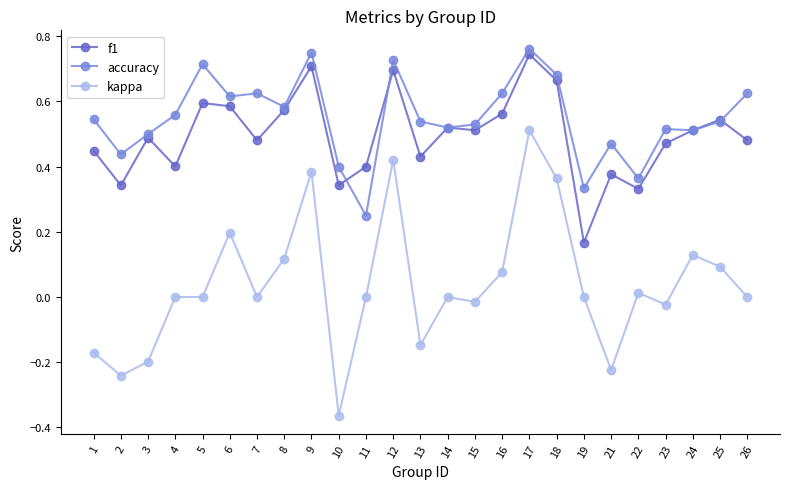

Is the value of accuracy at 24 greater than the value of kappa at 11?

Yes